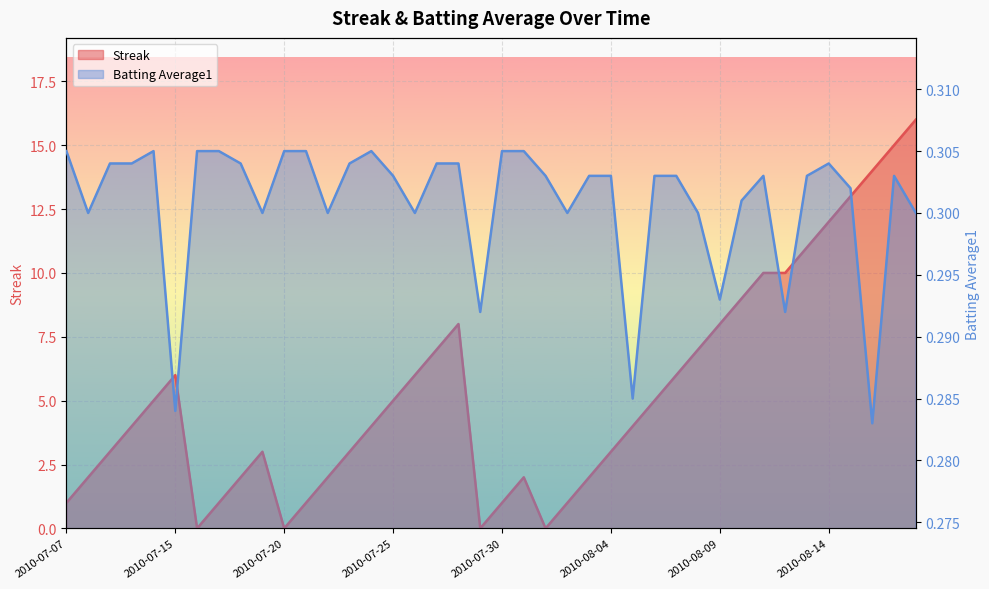

What is the maximum value for Streak?

16.0